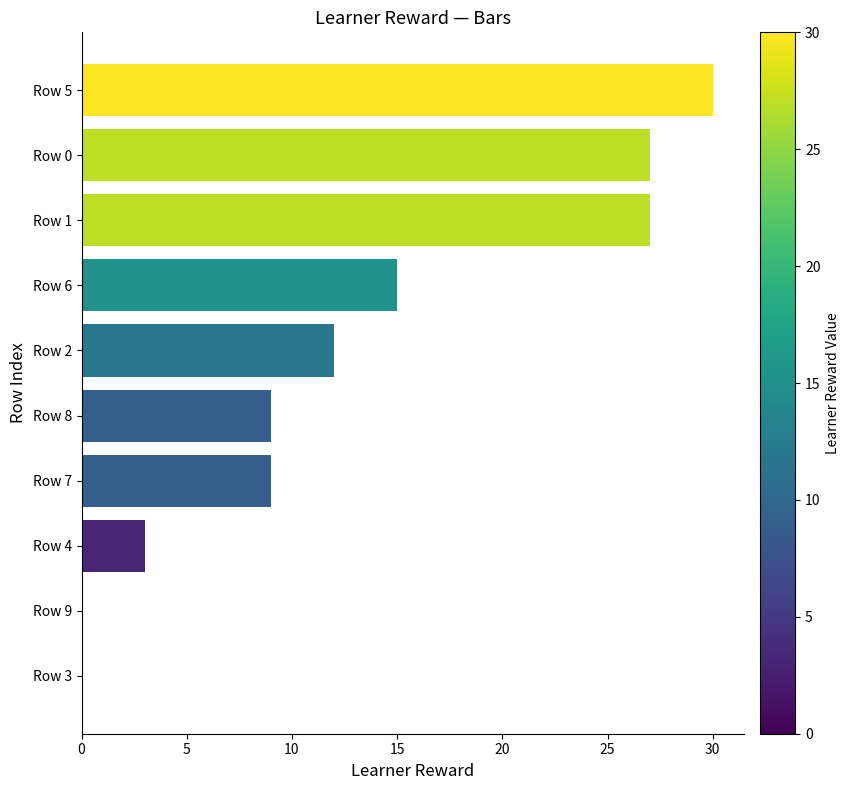

Reading top to bottom, extract all data points from this chart.

Row 5=30	Row 0=27	Row 1=27	Row 6=15	Row 2=12	Row 8=9	Row 7=9	Row 4=3	Row 9=0	Row 3=0